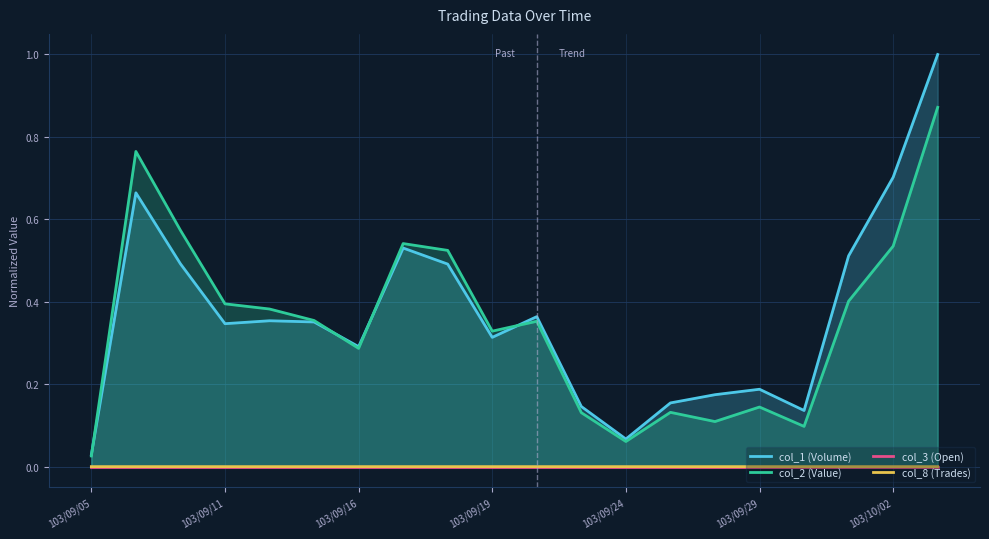

Rank the series by their maximum value, from highest to lowest.

col_1 (Volume), col_2 (Value), col_8 (Trades), col_3 (Open)